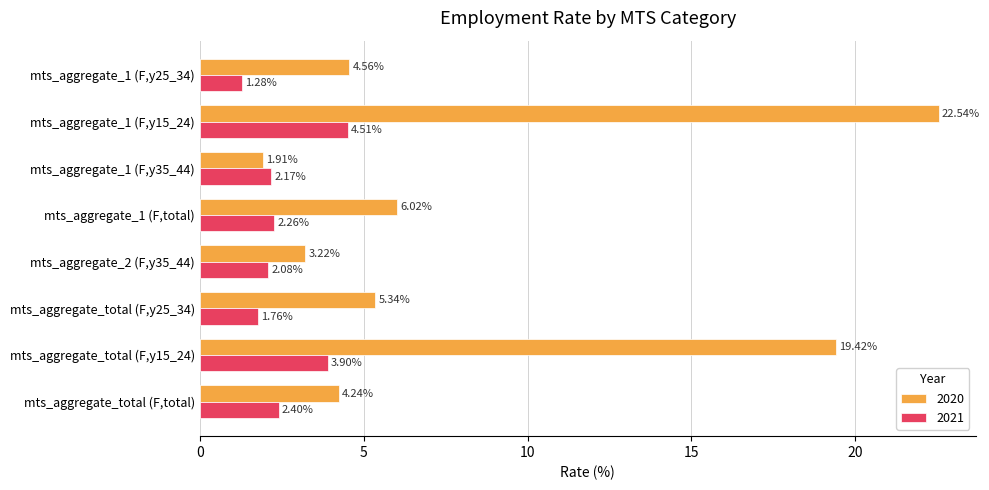

What is the average value of the 2021 series?

2.5